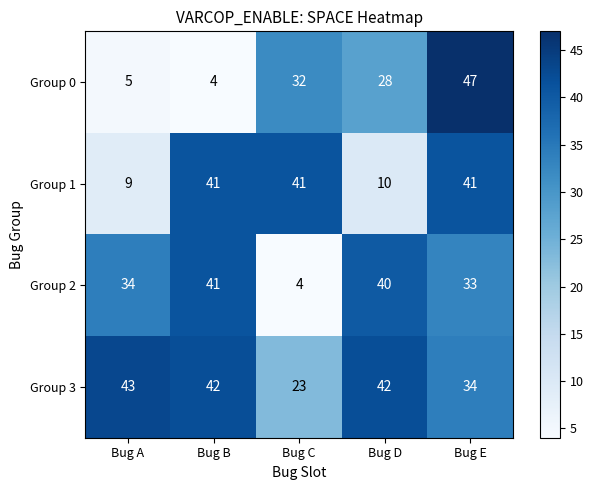

At which category is the sum across all series the highest?

Bug E